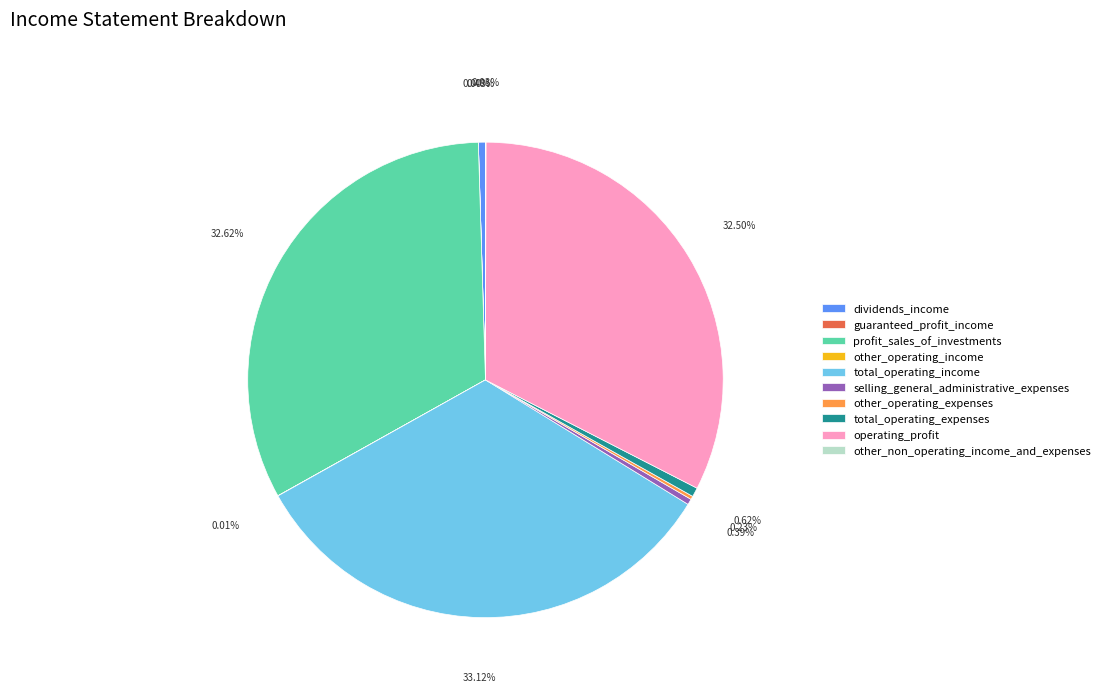

Does profit_sales_of_investments account for over 50% of the chart?

No